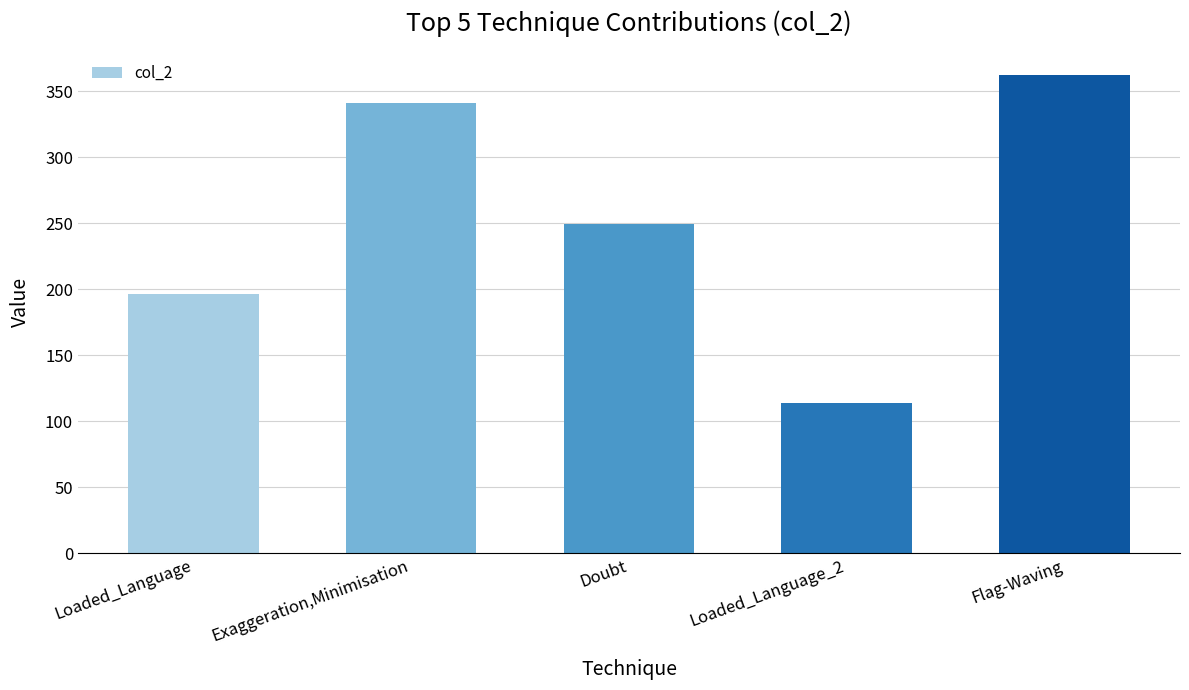

How many distinct data groups are displayed?

1